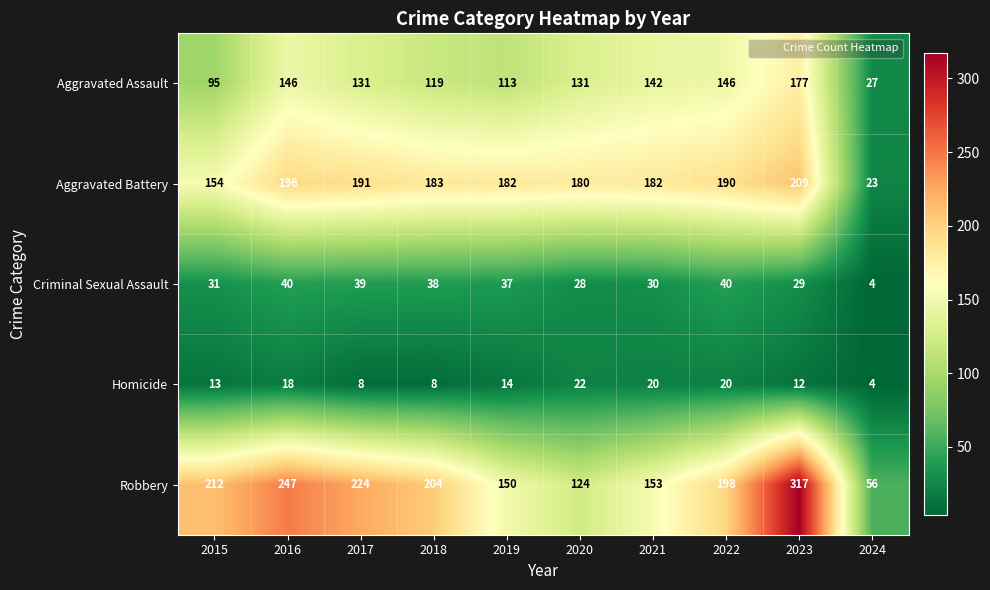

What value does the Homicide series have at 2020?

22